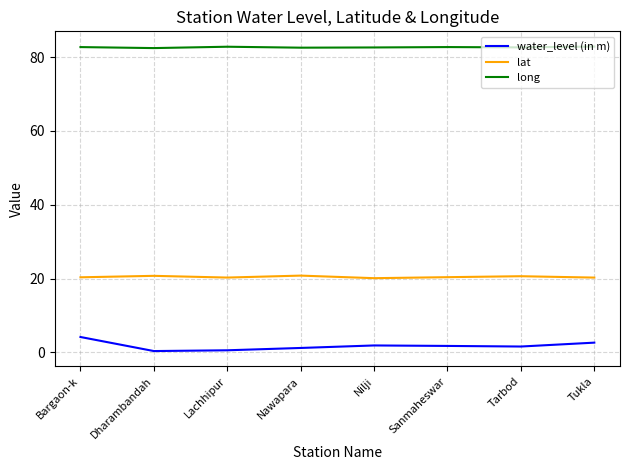

How many long values are between 82 and 83?

8